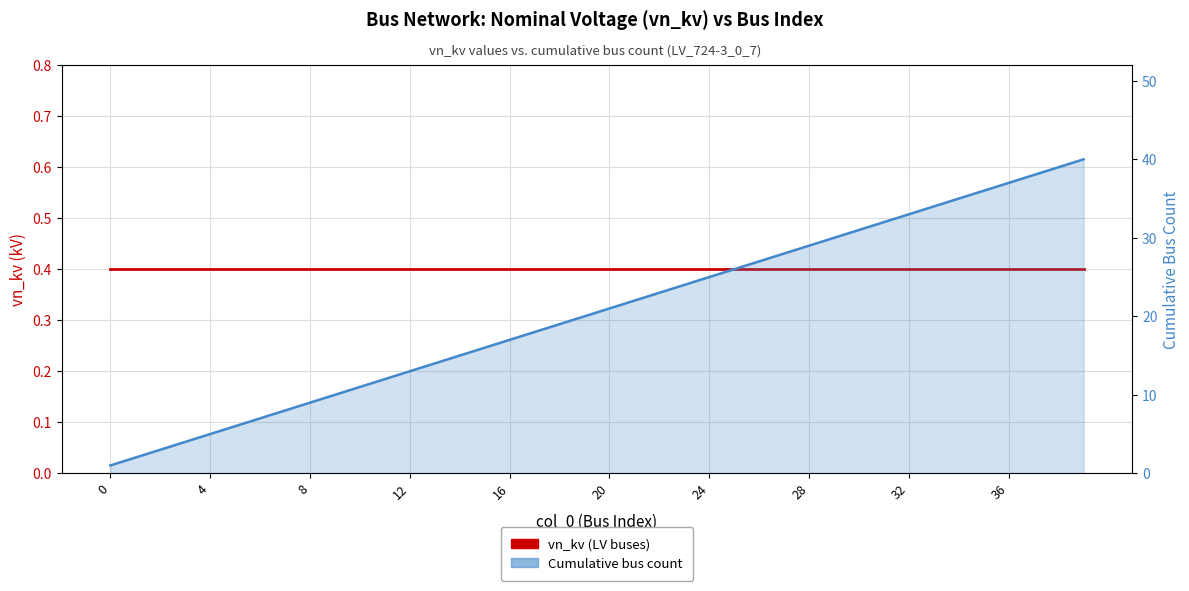

True or false: vn_kv (LV buses) has a value of 0.6 at 28.

False